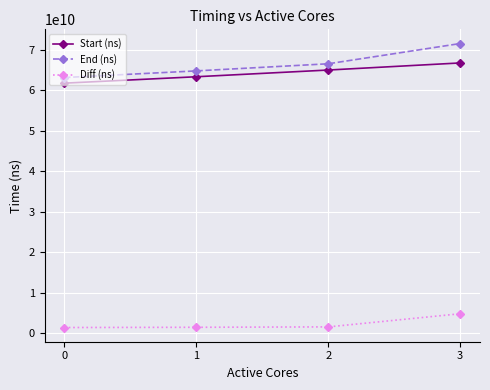

Rank the series at 0 from highest to lowest value.

End (ns), Start (ns), Diff (ns)